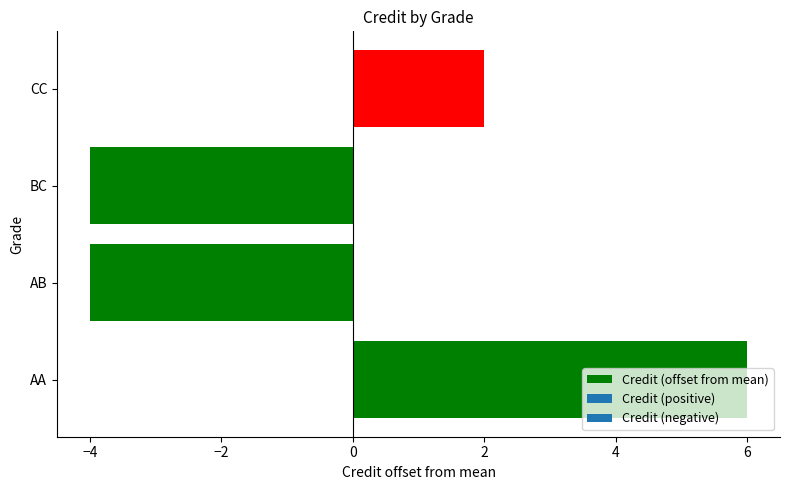

Approximately how many times larger is the value at AA compared to CC?

3.0